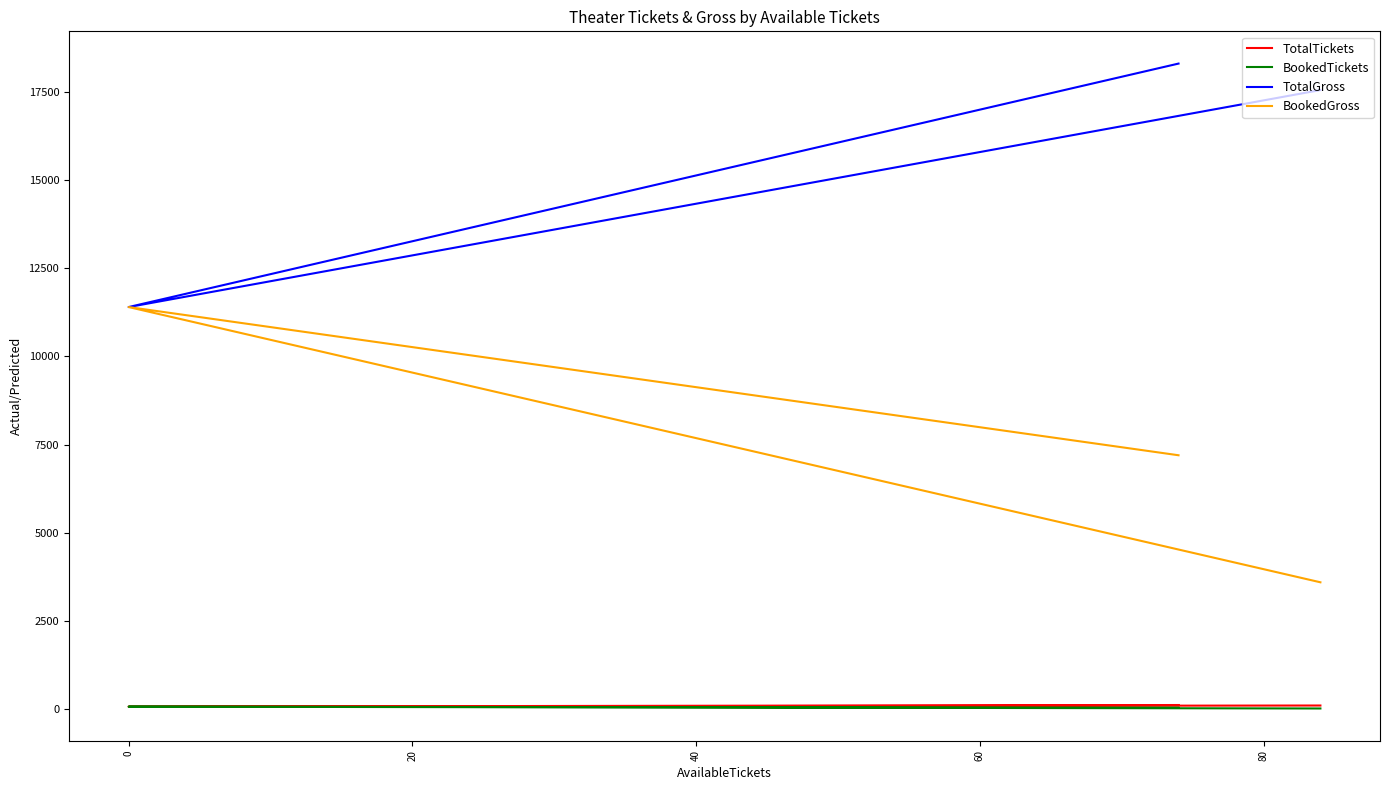

True or false: TotalTickets has a value of 161 at −20.

False